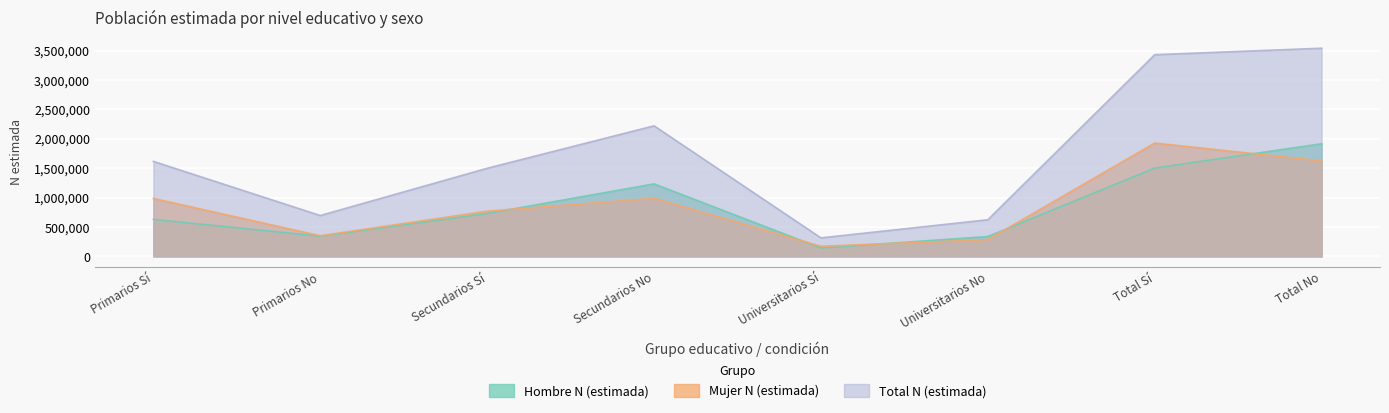

At how many categories does at least one series exceed 2379674?

2